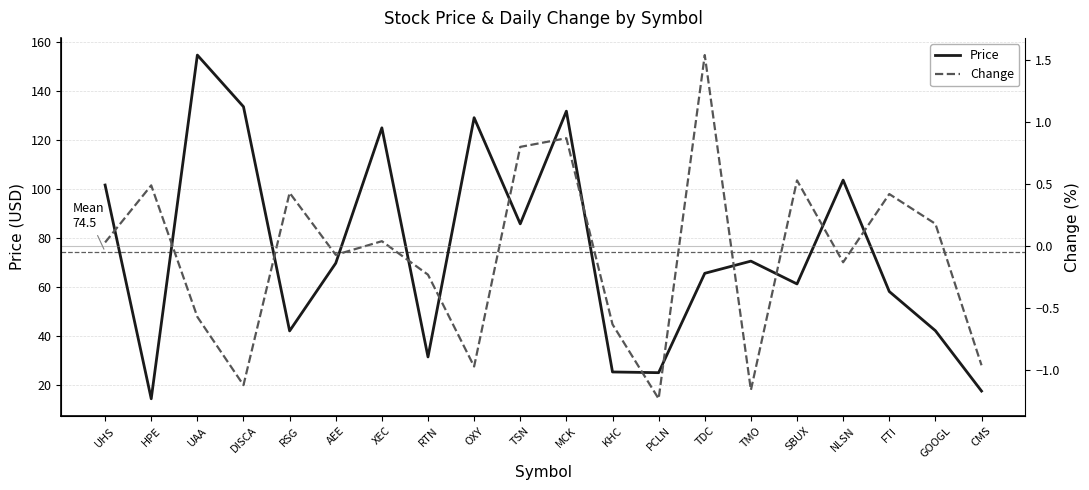

Rank the series by their average value, from highest to lowest.

Price, Change